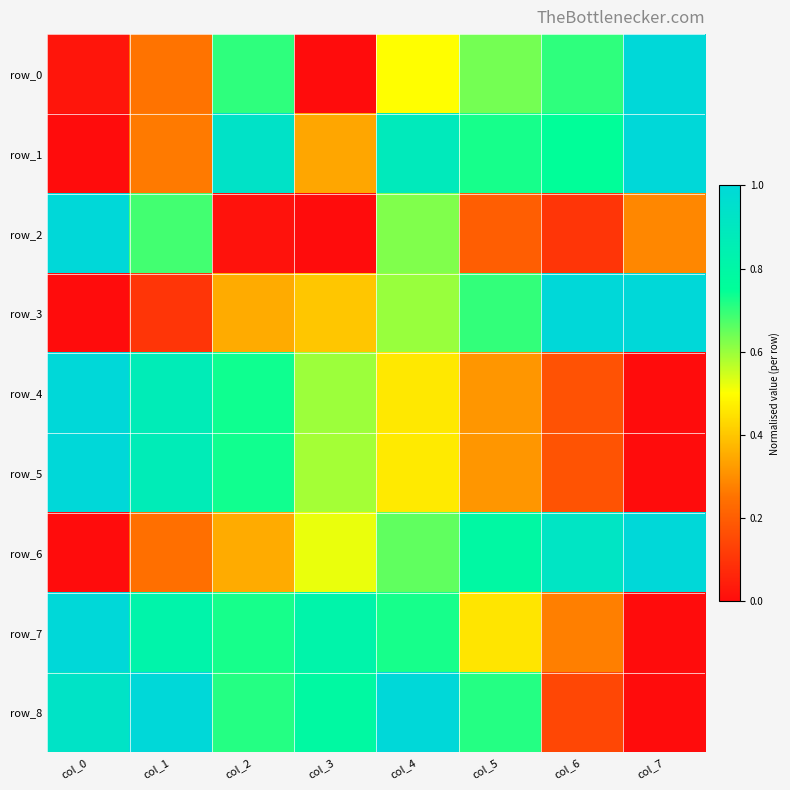

Rank the series by their maximum value, from highest to lowest.

row_0, row_1, row_2, row_3, row_4, row_5, row_6, row_7, row_8